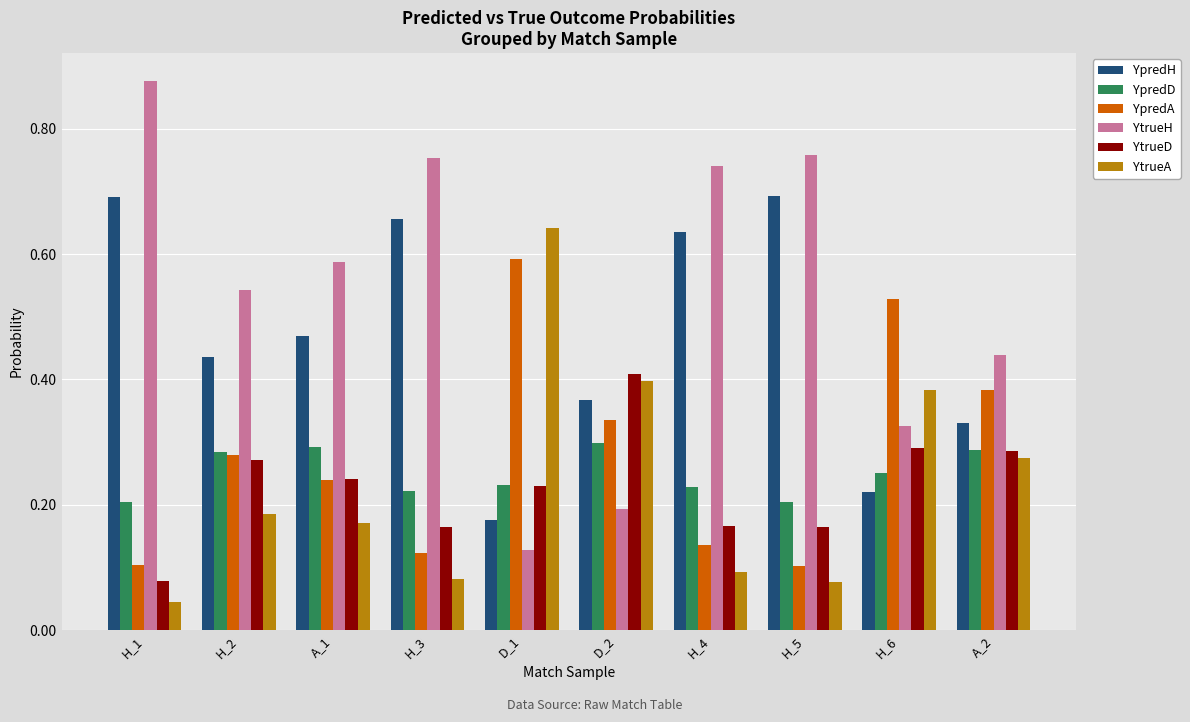

At D_2, list the series in order from largest to smallest.

YtrueD, YtrueA, YpredH, YpredA, YpredD, YtrueH